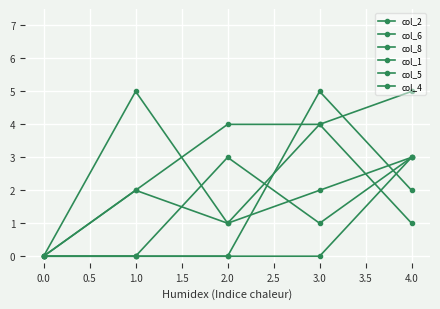

Does the chart display data point markers on the line(s)?

Yes